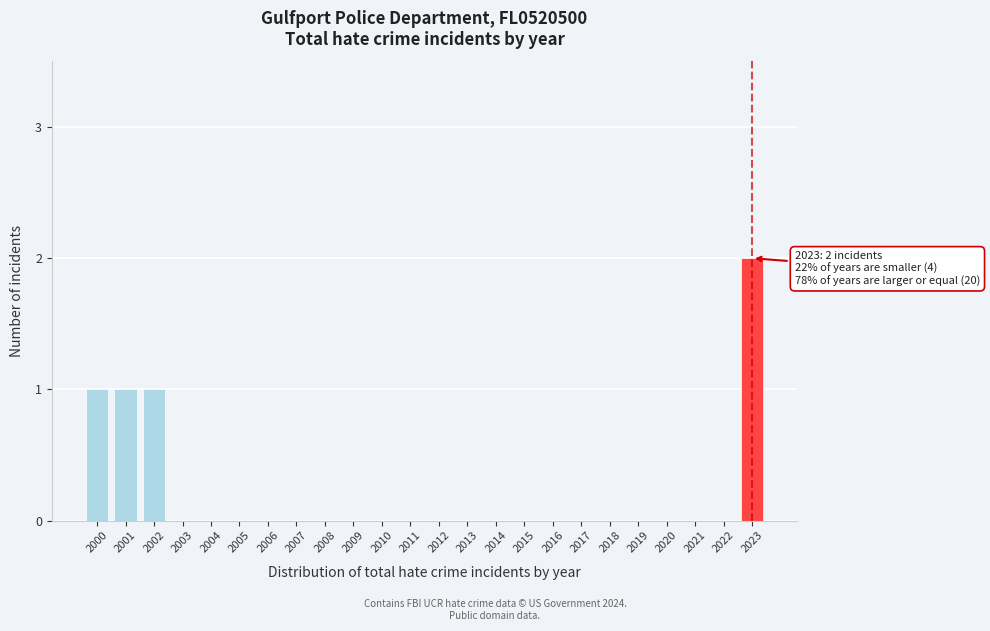

Reading right to left, extract all data points from this chart.

2023=2	2022=0	2021=0	2020=0	2019=0	2018=0	2017=0	2016=0	2015=0	2014=0	2013=0	2012=0	2011=0	2010=0	2009=0	2008=0	2007=0	2006=0	2005=0	2004=0	2003=0	2002=1	2001=1	2000=1